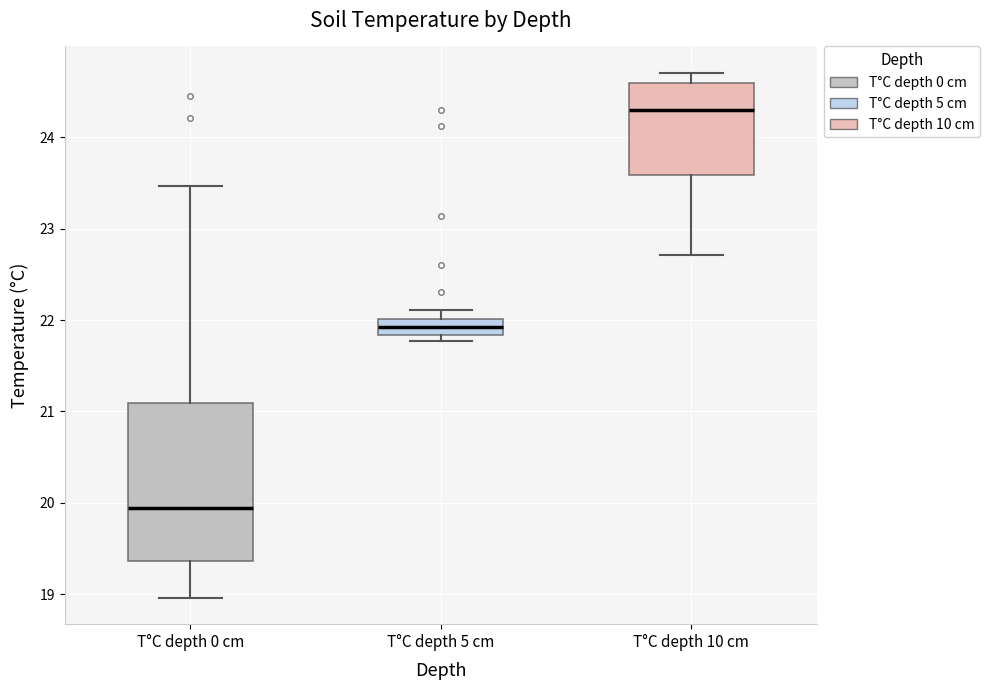

Reading left to right, read every box against the y-axis: the position of its median line, the range the box covers, and the ends of its whiskers. The values are not printed on the chart, so give them approximately, as read against the axis.

T°C depth 0 cm: median 19.9, box 19.4 to 21.1, whiskers 19.0 to 23.5
T°C depth 5 cm: median 21.9, box 21.8 to 22.0, whiskers 21.8 (just below the box's lower edge) to 22.1
T°C depth 10 cm: median 24.3, box 23.6 to 24.6, whiskers 22.7 to 24.7